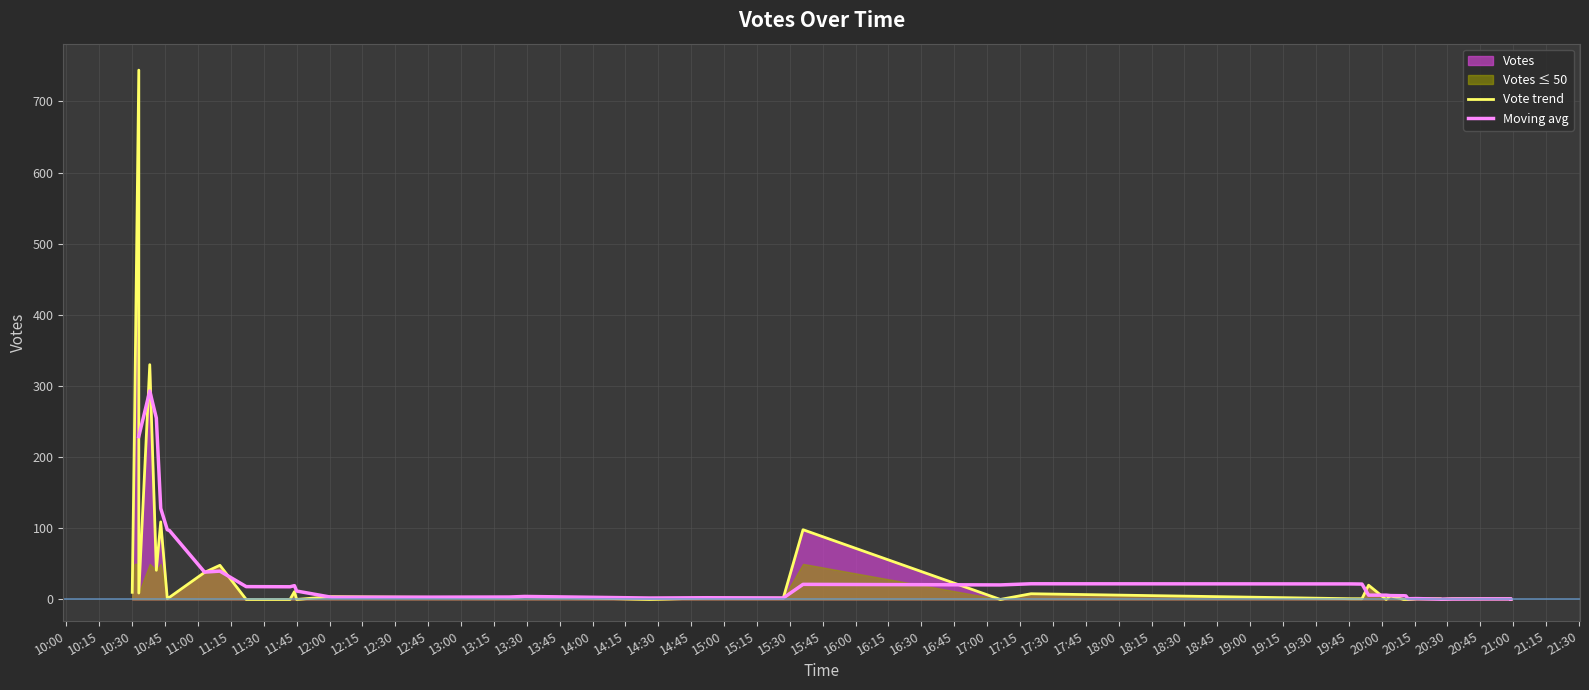

At which category does the chart reach its peak across all series?

2019-09-15 10:33